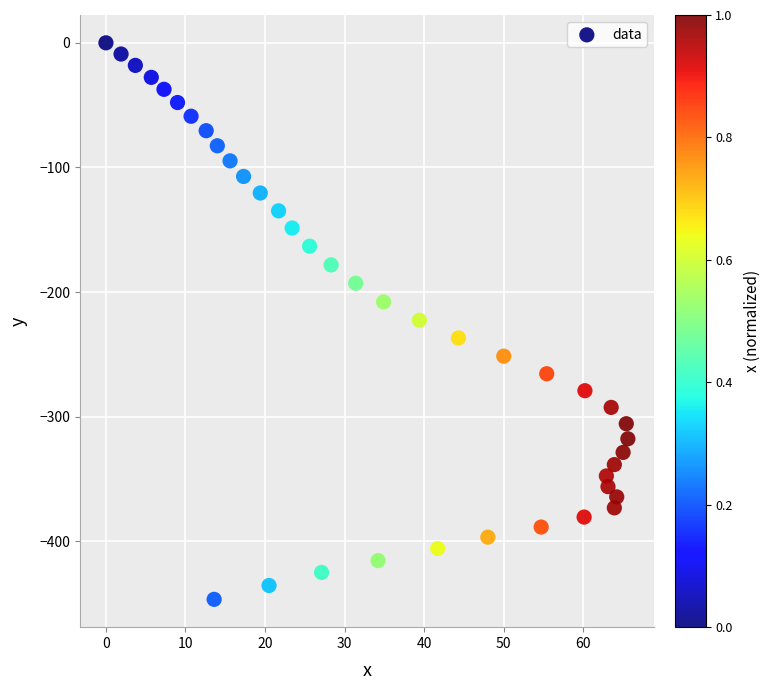

What is the range of X values (max minus min)?

65.6